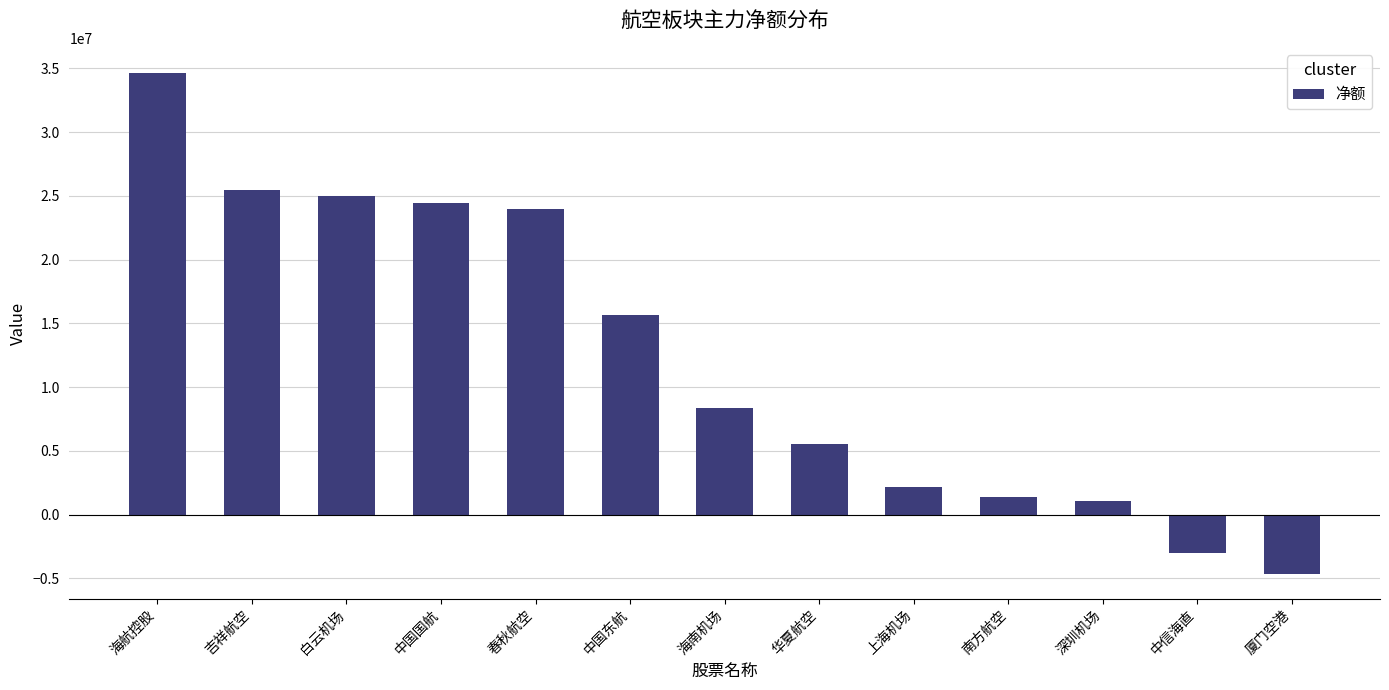

Reading left to right, extract all data points from this chart.

海航控股=34644679	吉祥航空=25427341	白云机场=24968567	中国国航=24417047	春秋航空=23930546	中国东航=15683033	海南机场=8382050	华夏航空=5545490	上海机场=2165460	南方航空=1374632	深圳机场=1044458	中信海直=-3043276	厦门空港=-4620664